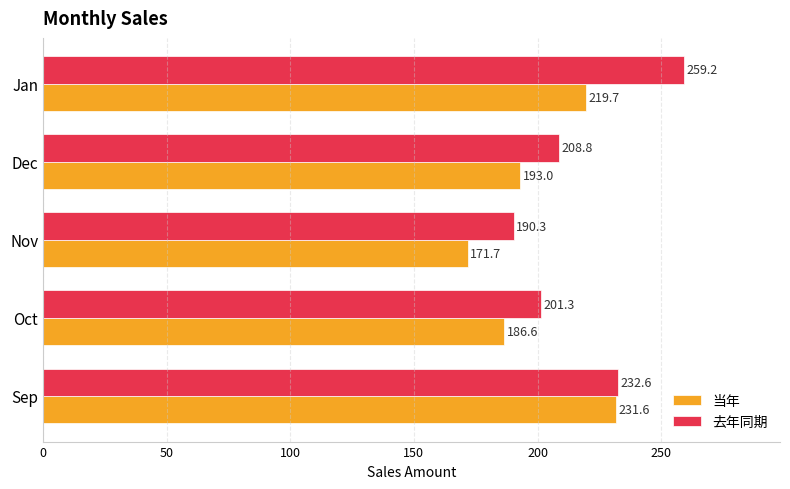

What value does the 当年 series have at Jan?

219.7